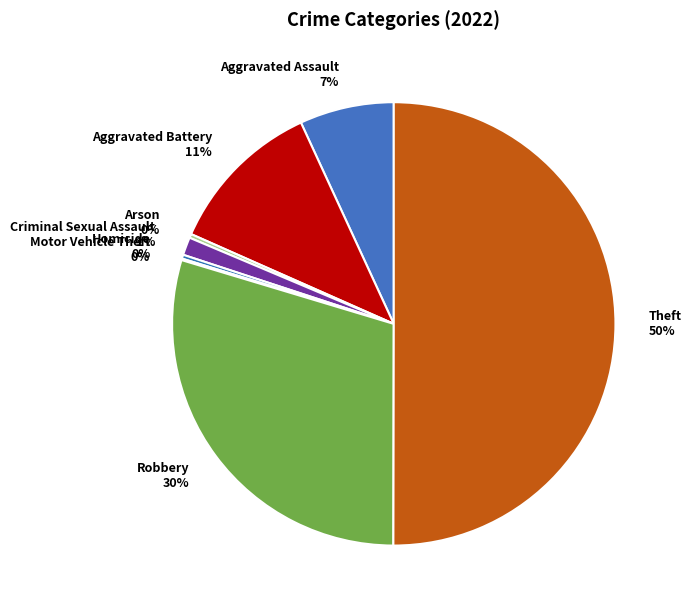

What is the majority slice?

Theft